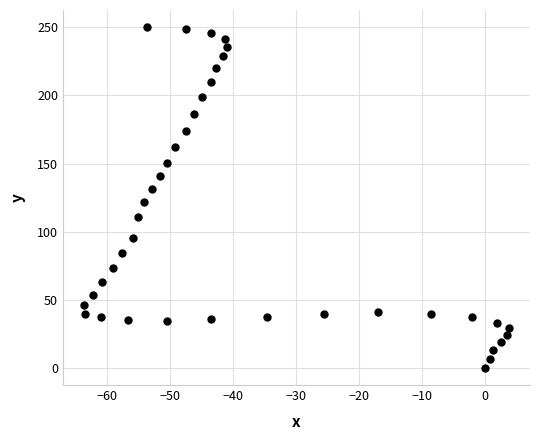

What Y value in the scatter plot is closest to 125?

122.0